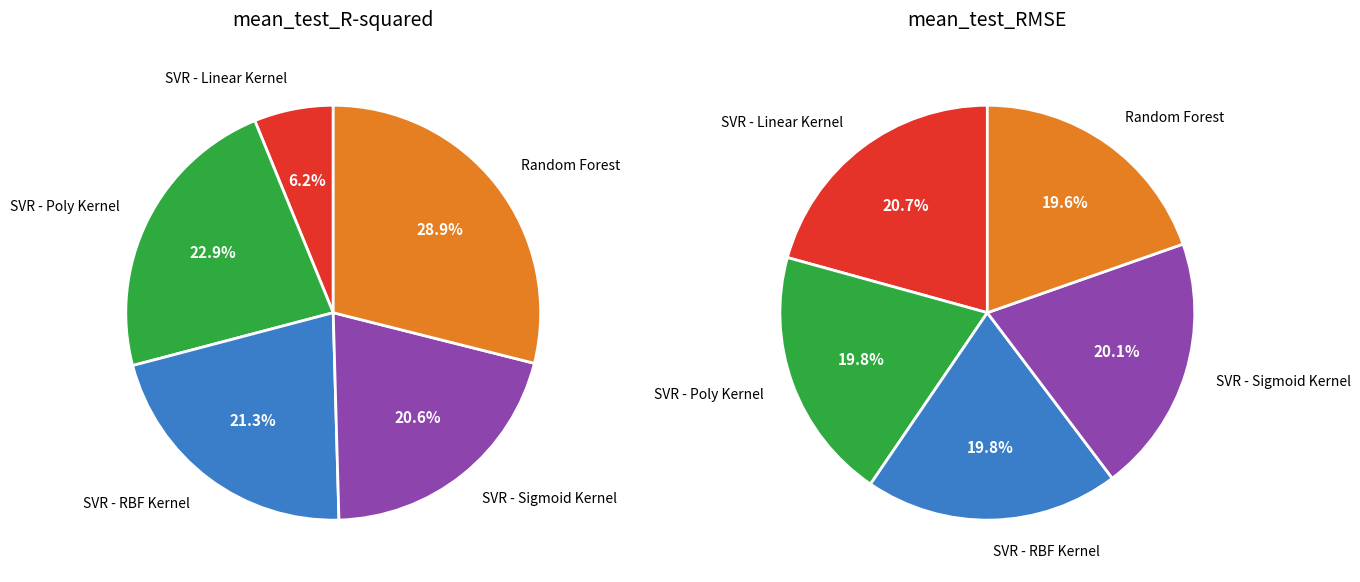

What is the largest slice in the pie chart?

SVR - Linear Kernel